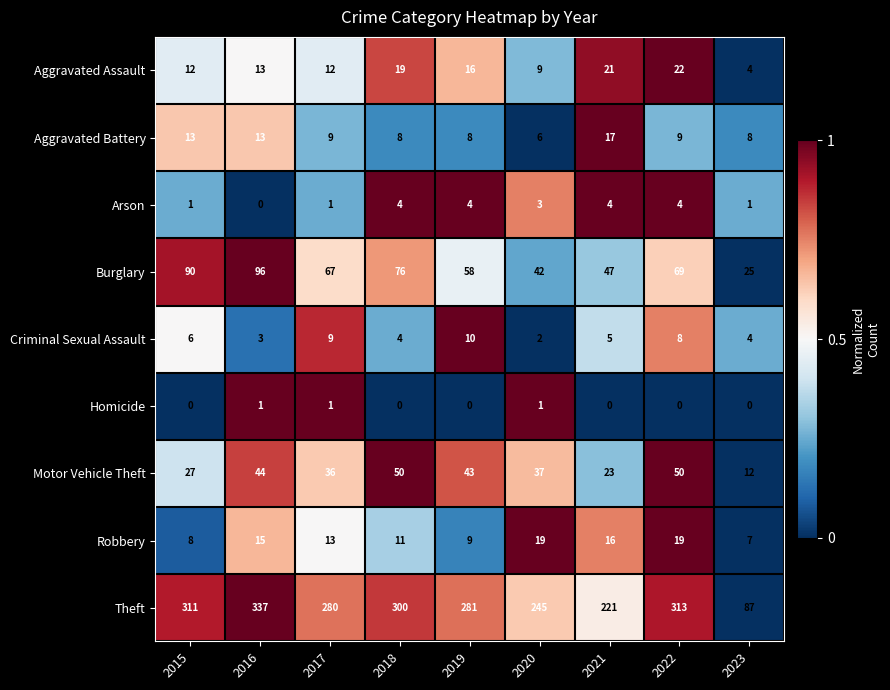

What is the difference between the Criminal Sexual Assault values at 2023 and 2017?

5